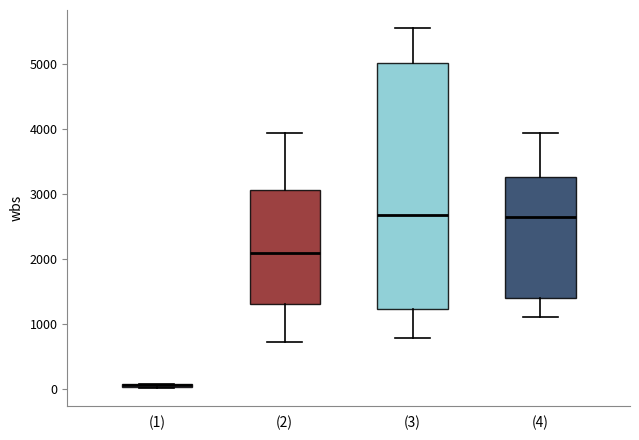

Where does the median line of the box for (2) sit on the y-axis? The values are not printed on the chart, so give them approximately, as read against the axis.

2100